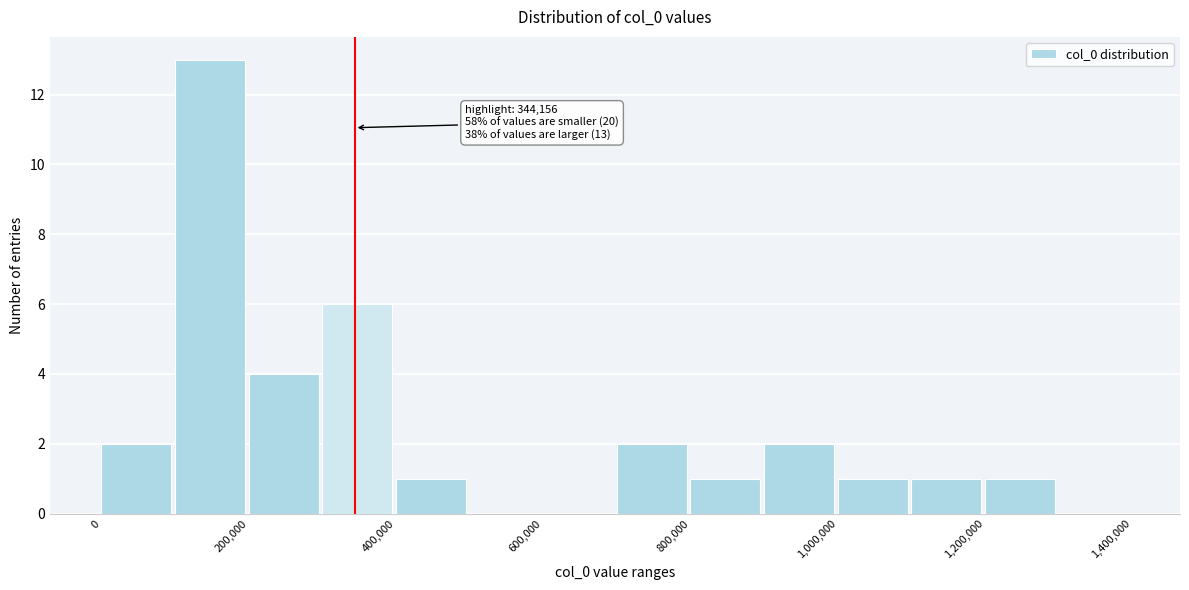

Over which range of the x-axis is the bar tallest?

100000 to 200000